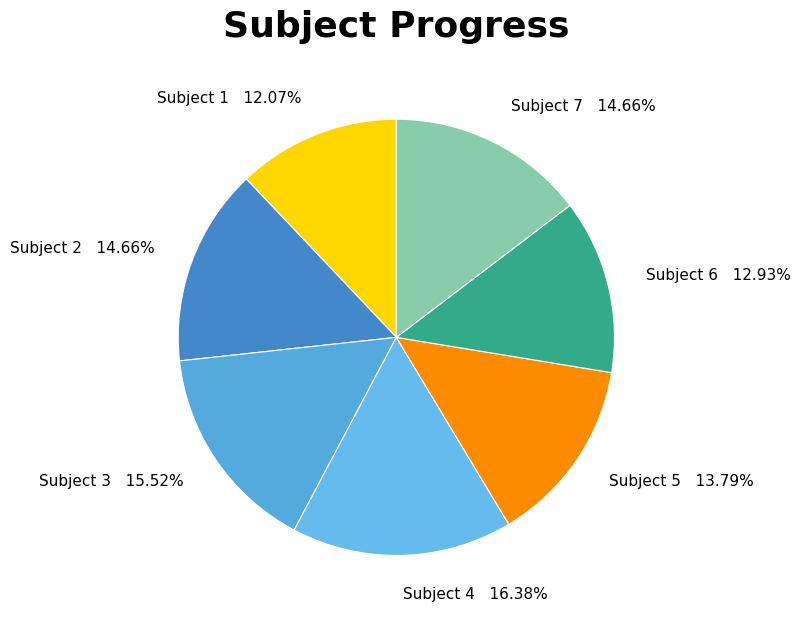

Which slice is the smallest?

Subject 1